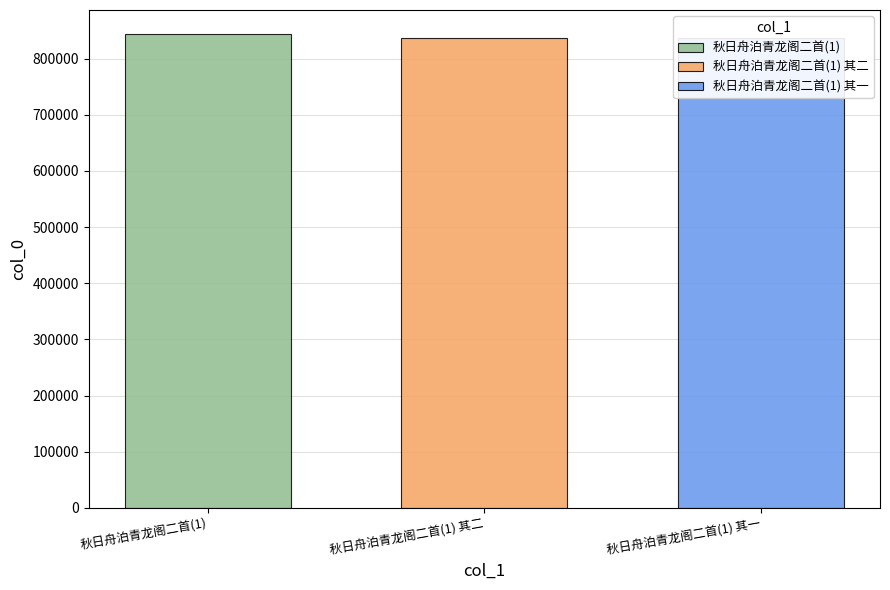

Reading left to right, transcribe all the data shown in this chart.

844609	837230	837229